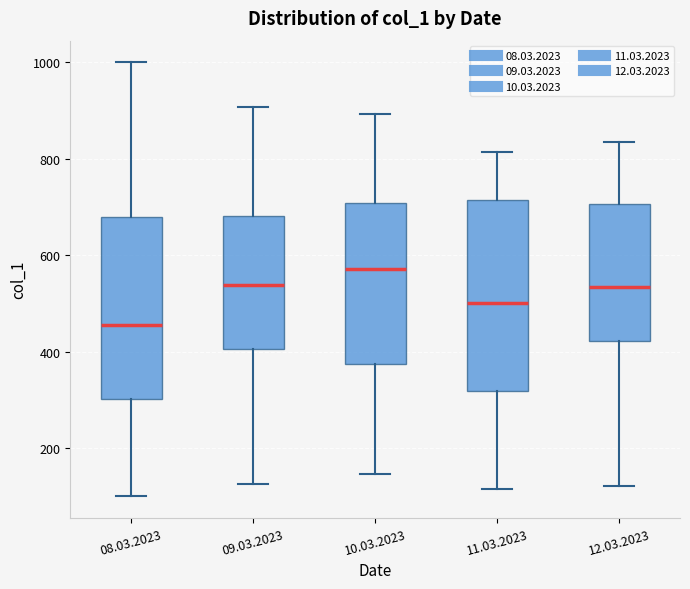

Reading left to right, read every box against the y-axis: the position of its median line, the range the box covers, and the ends of its whiskers. The values are not printed on the chart, so give them approximately, as read against the axis.

08.03.2023: median 460, box 300 to 680, whiskers 100 to 1000
09.03.2023: median 540, box 400 to 680, whiskers 120 to 900
10.03.2023: median 580, box 380 to 700, whiskers 140 to 900
11.03.2023: median 500, box 320 to 720, whiskers 120 to 820
12.03.2023: median 540, box 420 to 700, whiskers 120 to 840